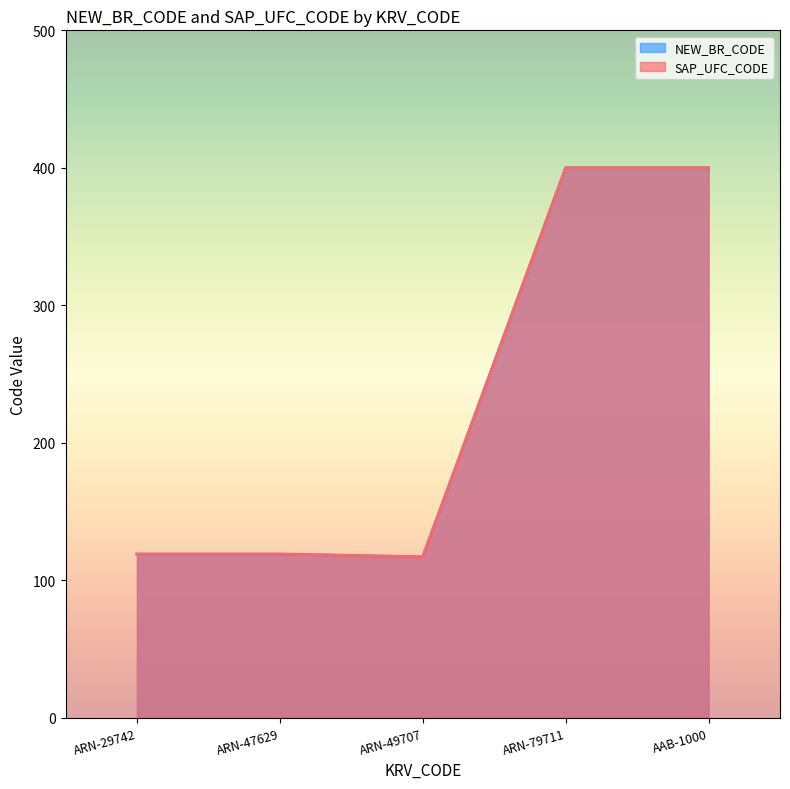

The value of NEW_BR_CODE at ARN-29742 is 200. True or false?

False